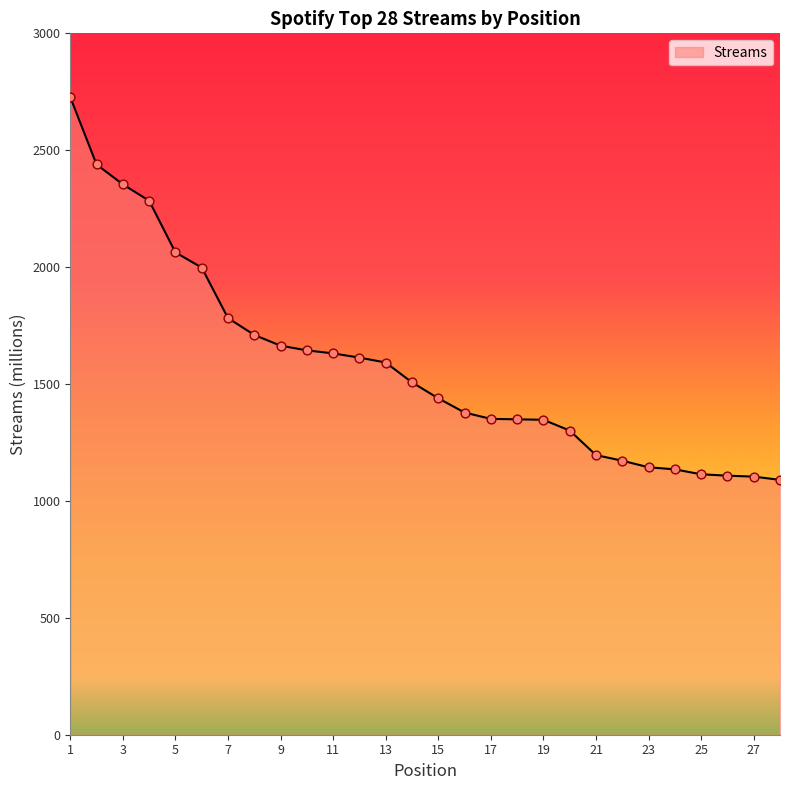

What is the smallest value displayed?

1090